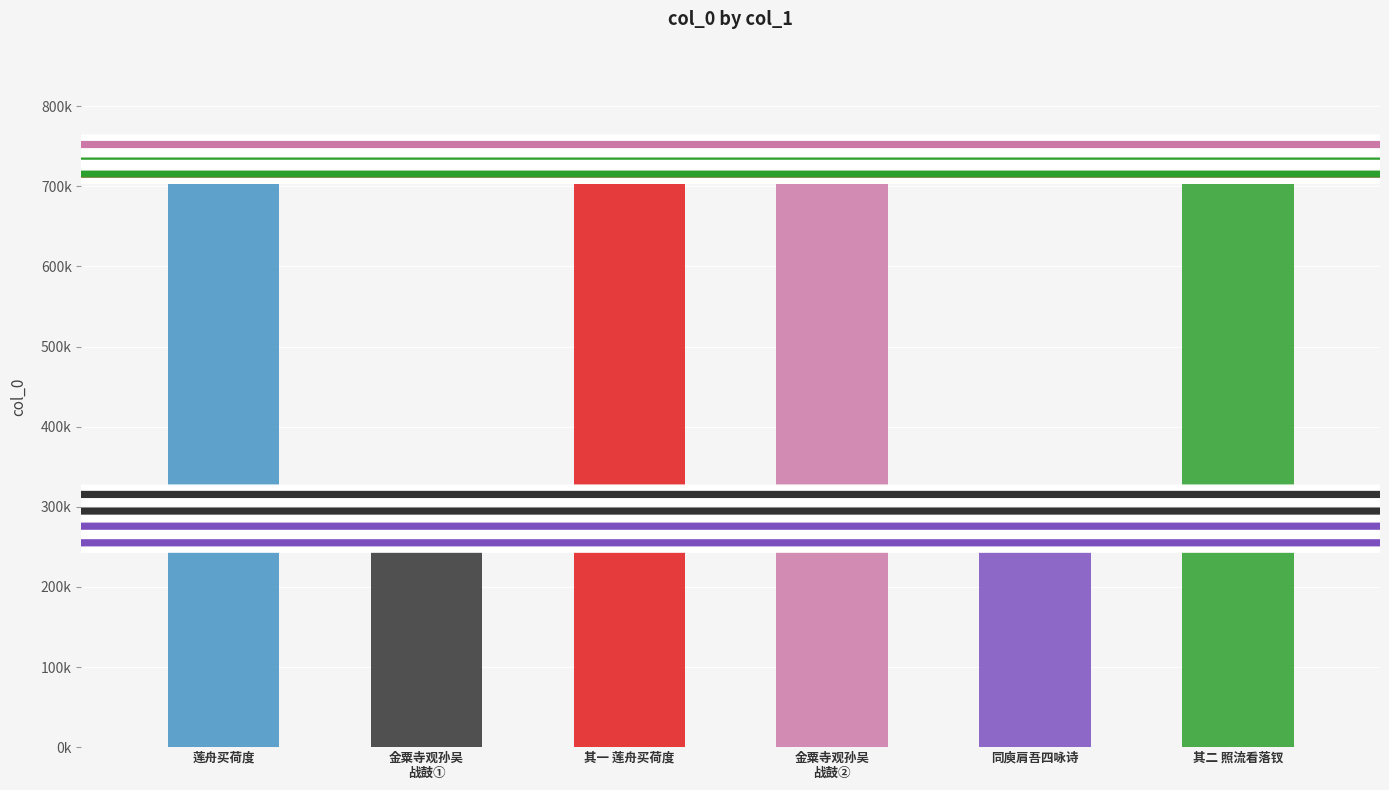

The chart shows a value of 727315 at 同庾肩吾四咏诗二首 莲舟买荷度. True or false?

True